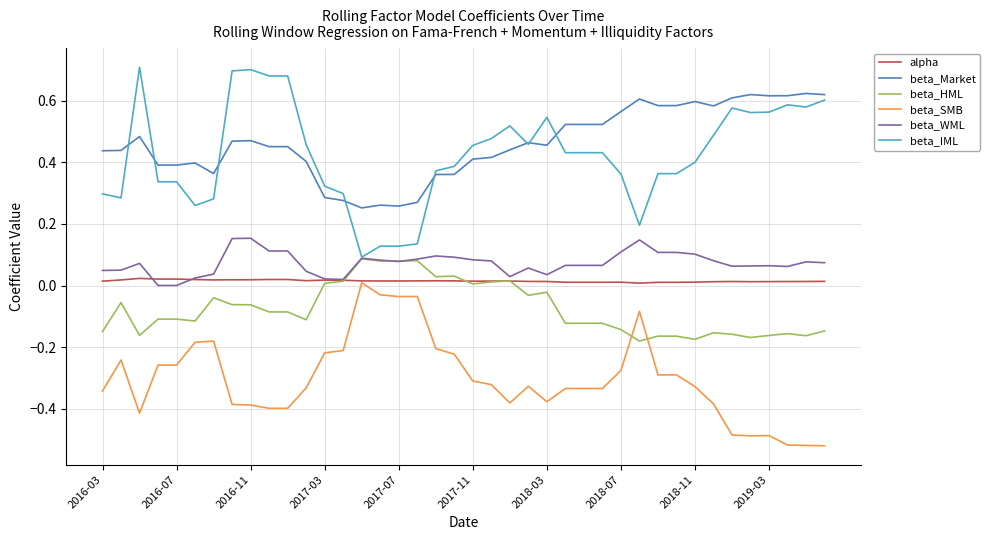

Which series has the widest spread of values?

beta_IML